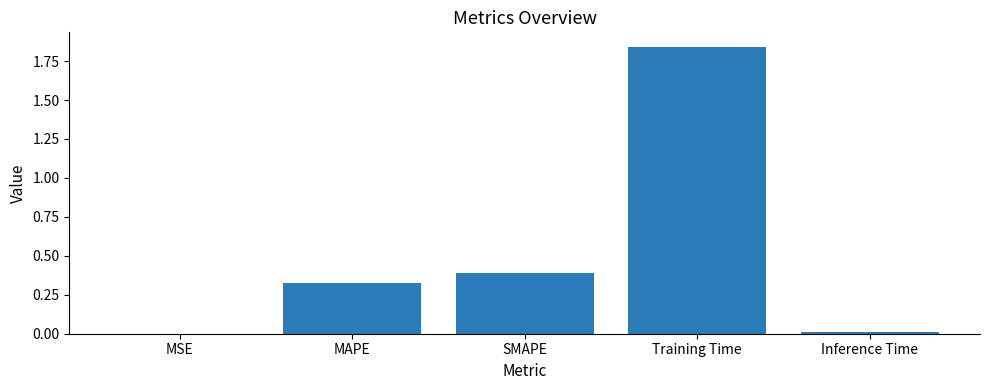

Which category has the highest value across all series?

Training Time